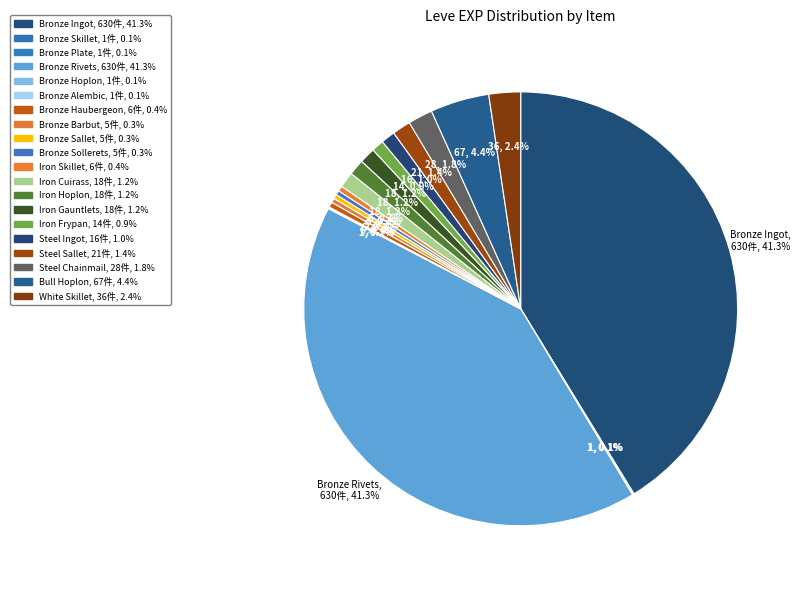

Which slice is the smallest?

Bronze Skillet